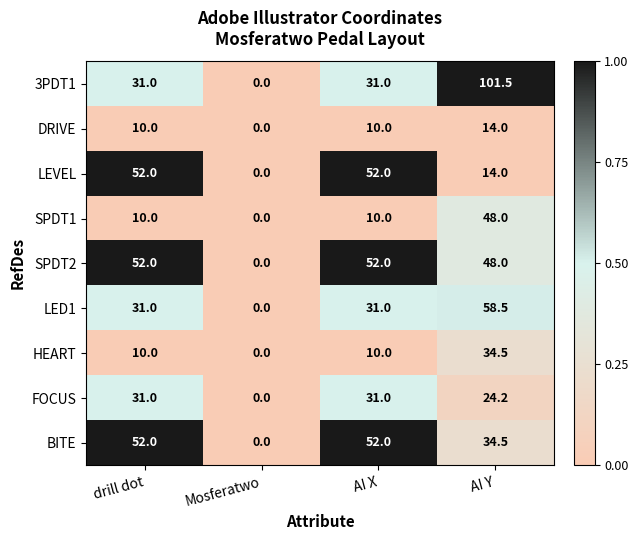

The DRIVE series shows 14.0 at AI Y. True or false?

True